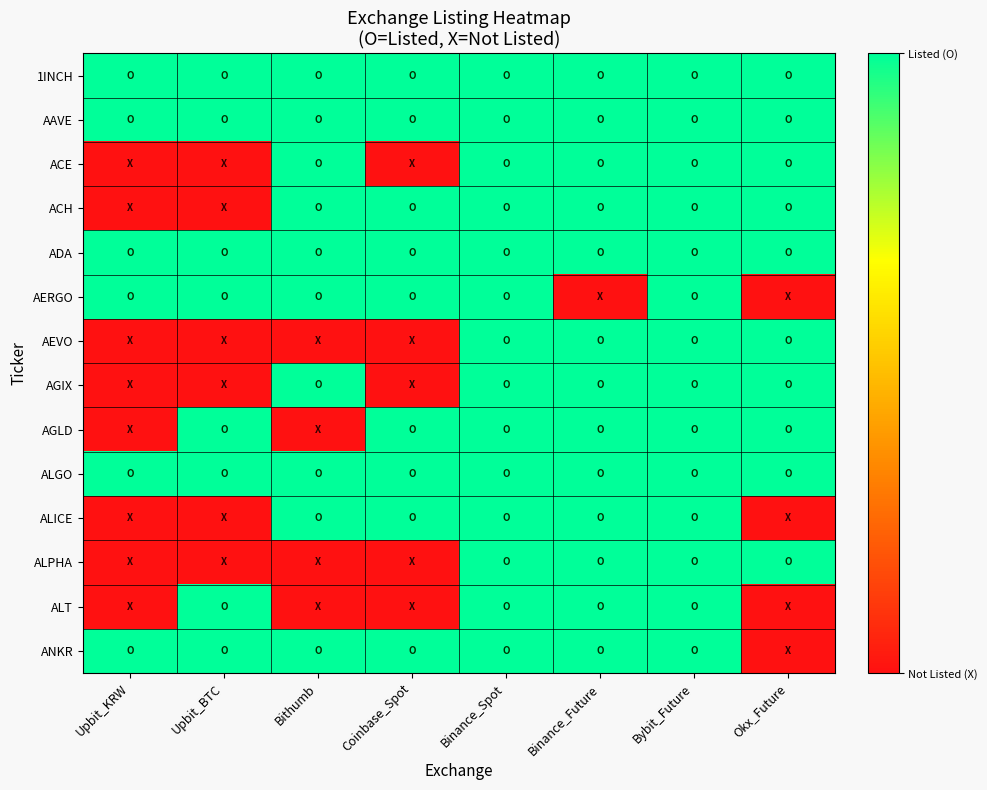

Between Upbit_BTC and Binance_Spot, which series saw the biggest shift?

ACE